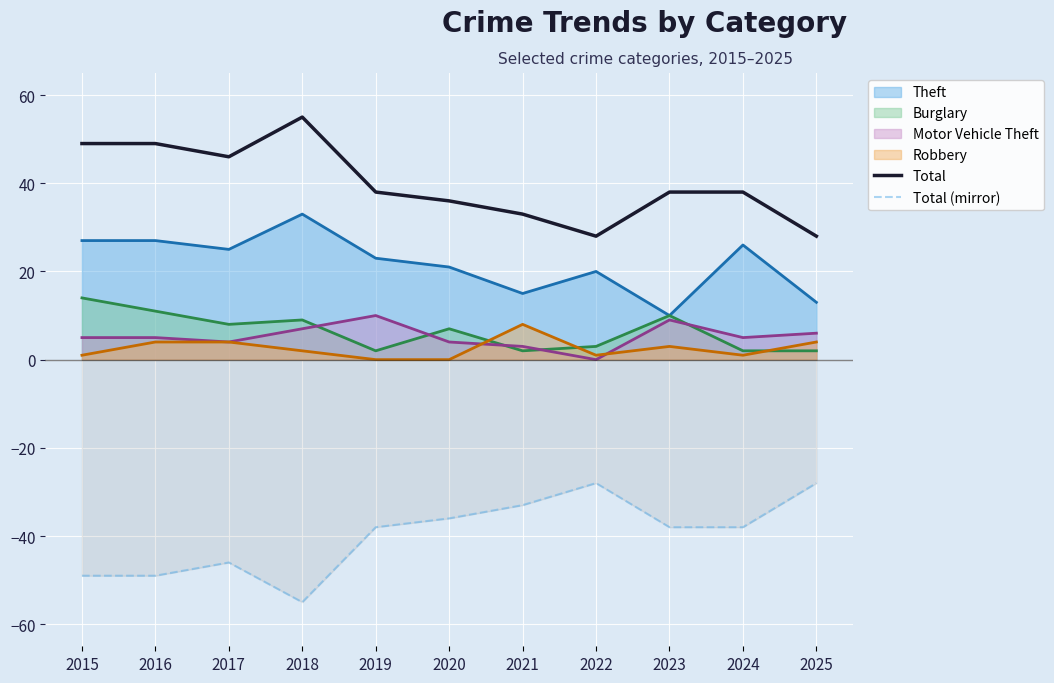

Count the Total values in the range 33 to 49.

8